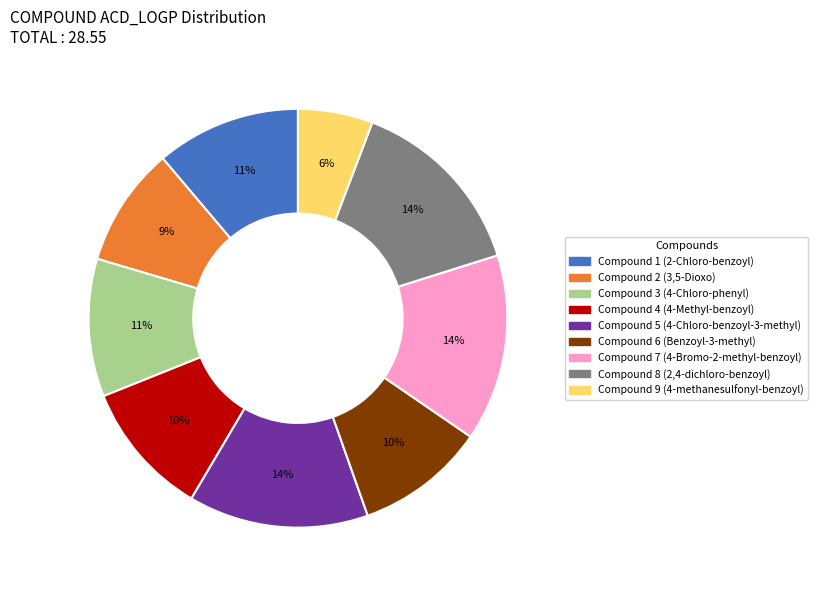

To the nearest percent, what is the average slice percentage?

11%